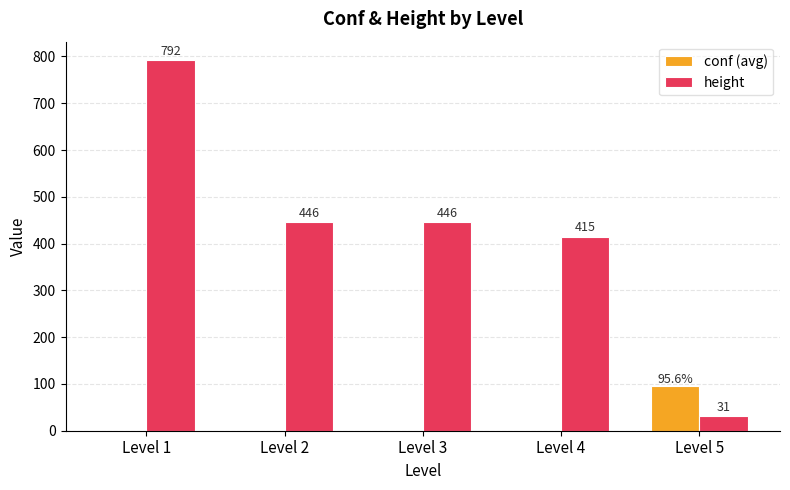

What is the spread (max minus min) of values at Level 2?

446.0